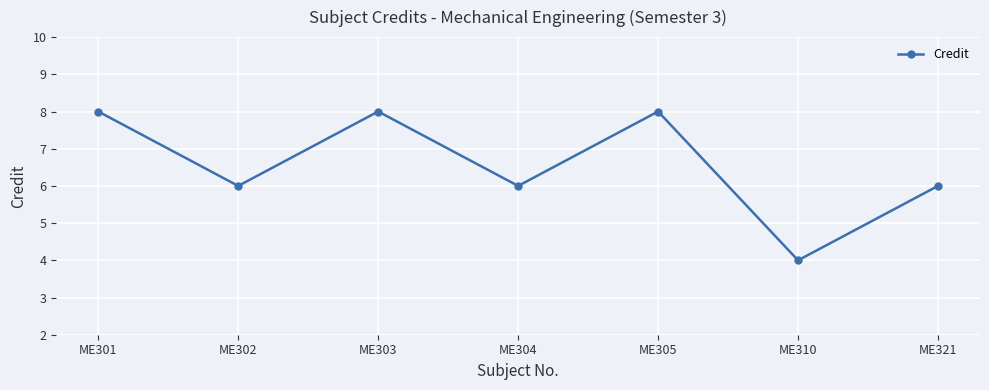

Is this an area chart (filled region under the line)?

No